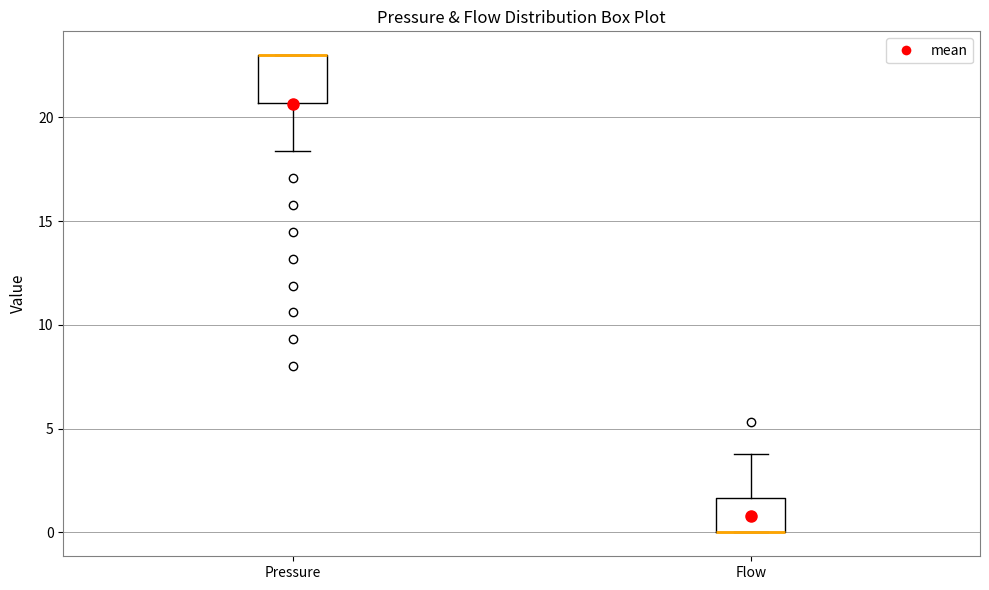

Comparing the boxes themselves (not the whiskers), which one is the tallest?

Pressure